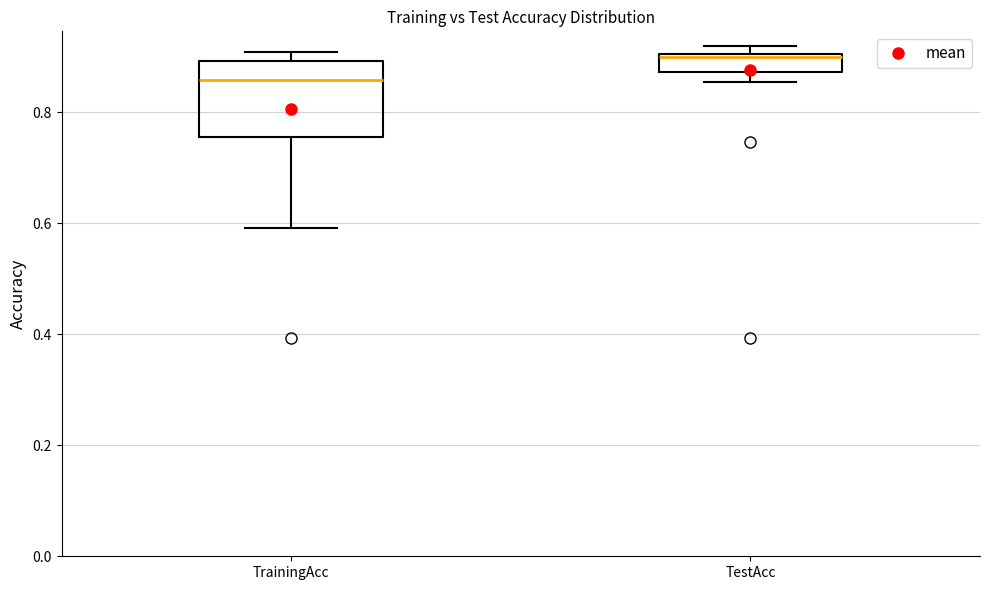

Reading left to right, transcribe this box plot: for each box, give where its median line is, the range the box spans, and where its two whiskers end, as read against the y-axis. The values are not printed on the chart, so give them approximately, as read against the axis.

TrainingAcc: median 0.86, box 0.76 to 0.90, whiskers 0.60 to 0.90 (just above the box's upper edge)
TestAcc: median 0.90 (just below the box's upper edge), box 0.88 to 0.90, whiskers 0.86 to 0.92